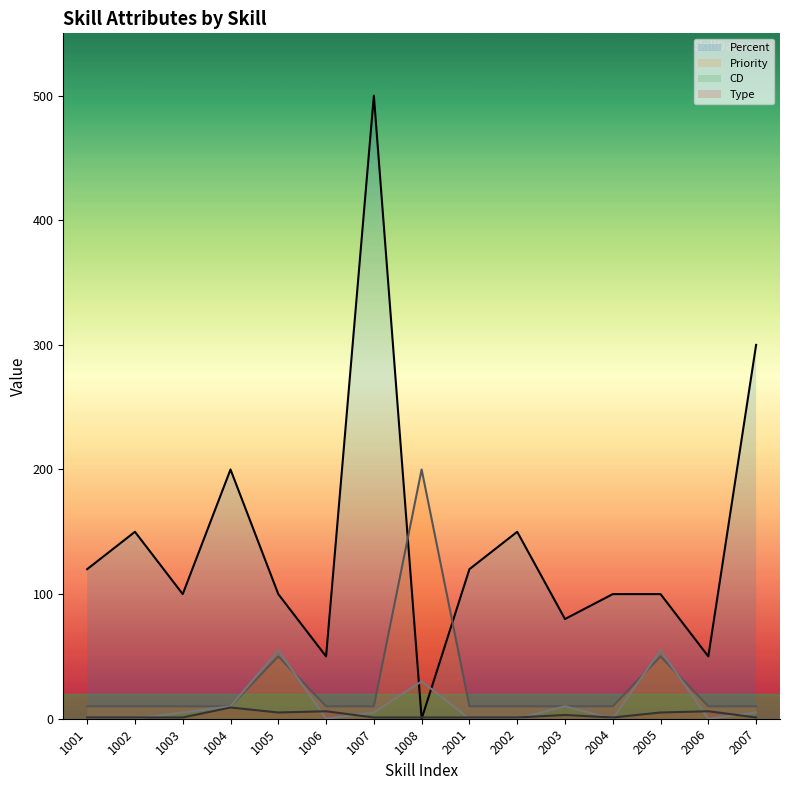

What is the sum of all Percent line values?

2120